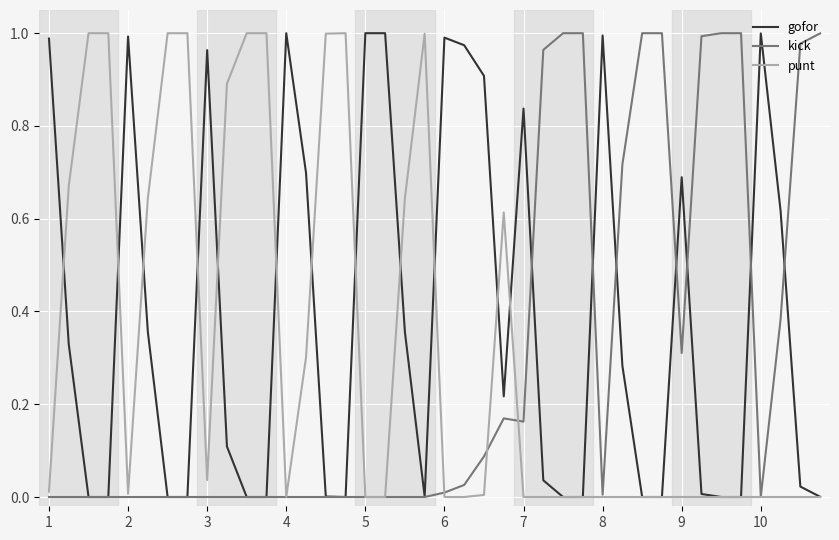

Which series has the largest total across all categories?

gofor